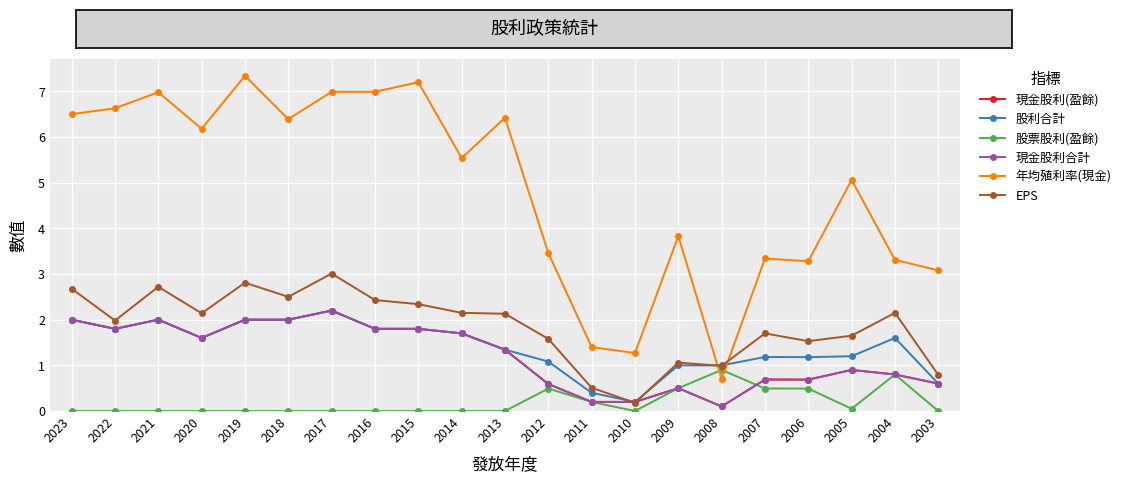

Does the chart have visible grid lines?

Yes